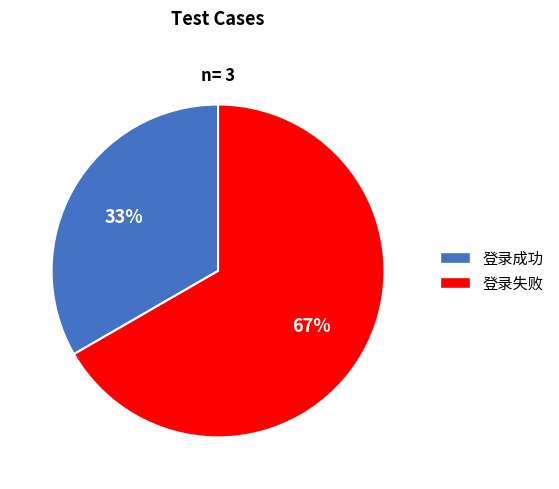

Rank the categories by value from highest to lowest.

登录失败, 登录成功